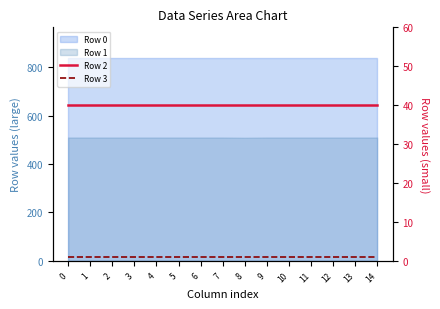

What is the sum of the Row 3 values at 10 and 3?

2